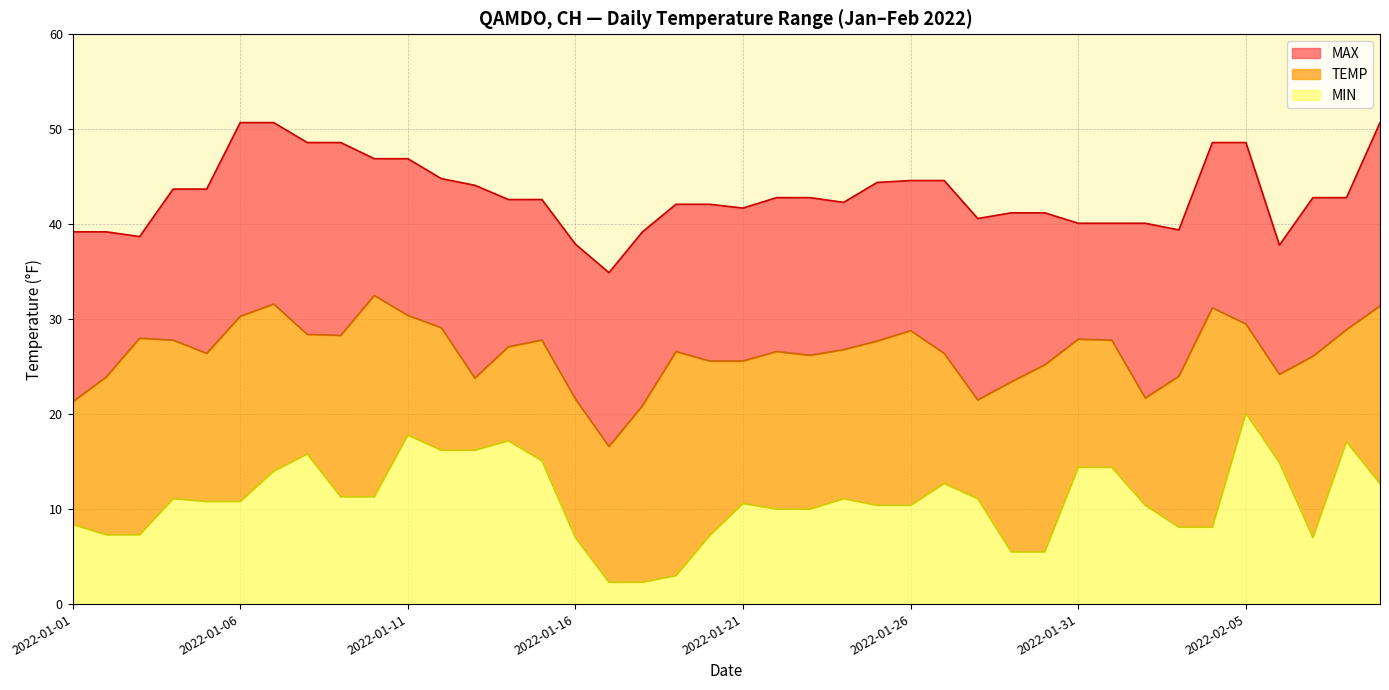

What is the difference between the second highest and second lowest values in the TEMP series?

10.7